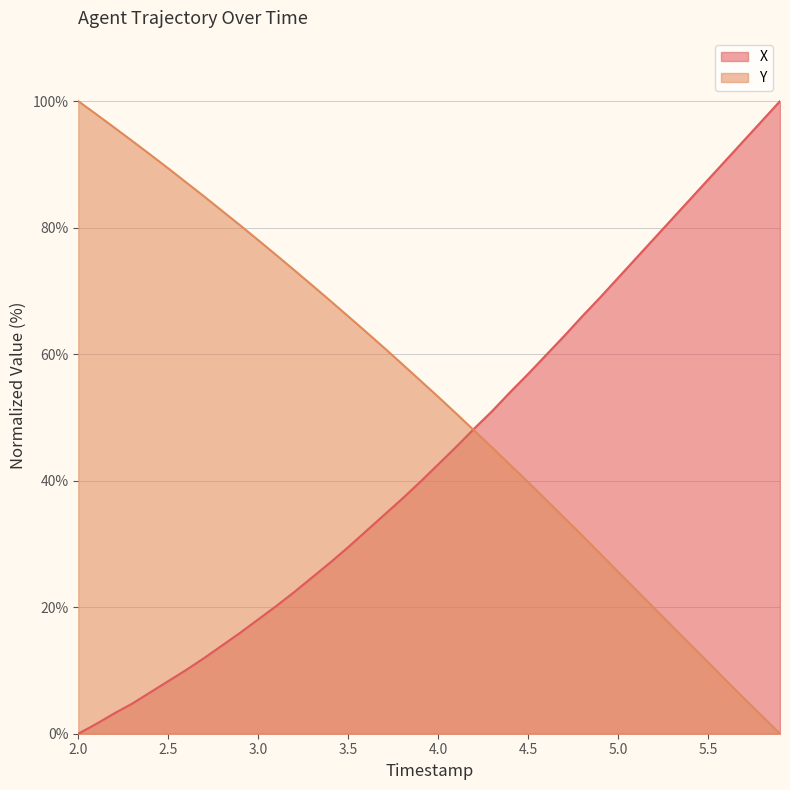

Rank the series by their average value, from lowest to highest.

X, Y